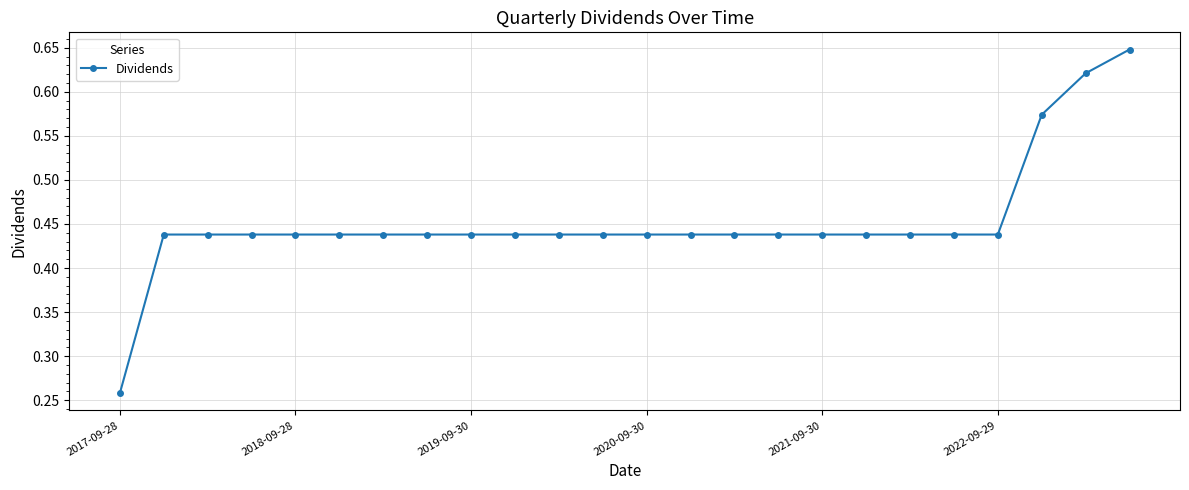

How many values are between 0 and 1?

24